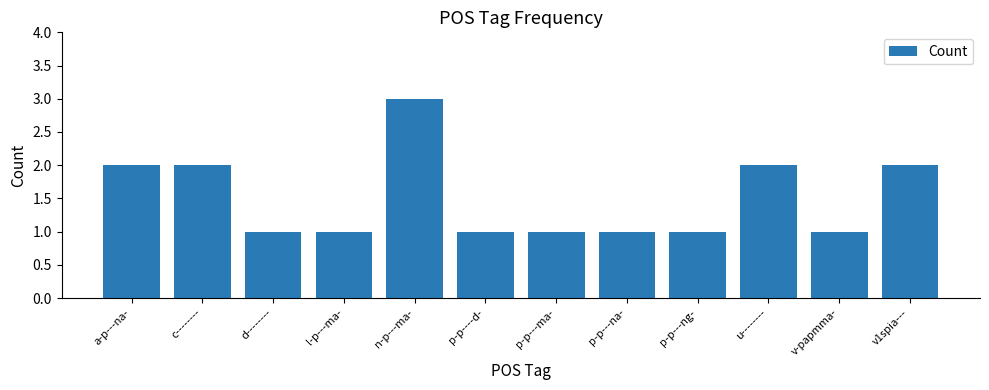

What is the sum of the values at p-p---ng- and p-p---ma-?

2